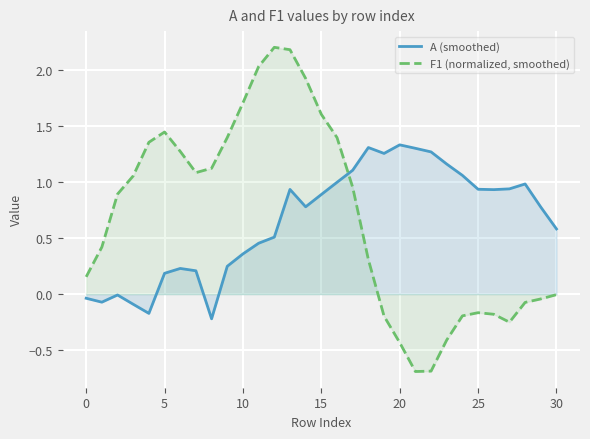

The F1 (normalized, smoothed) series shows 0.4 at 10. True or false?

False